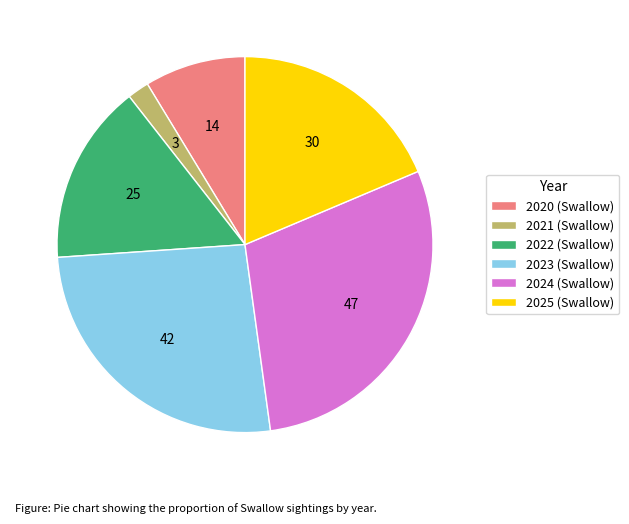

What is the ratio of the value at 2024 (Swallow) to the value at 2021 (Swallow)?

15.7